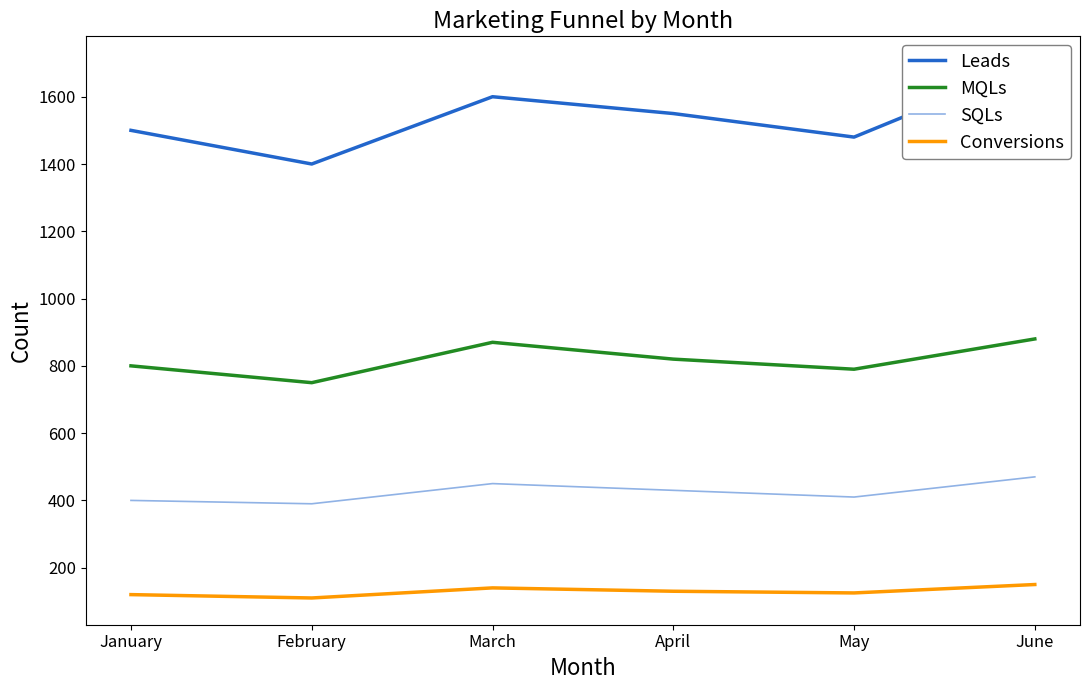

Which series has the largest total across all categories?

Leads